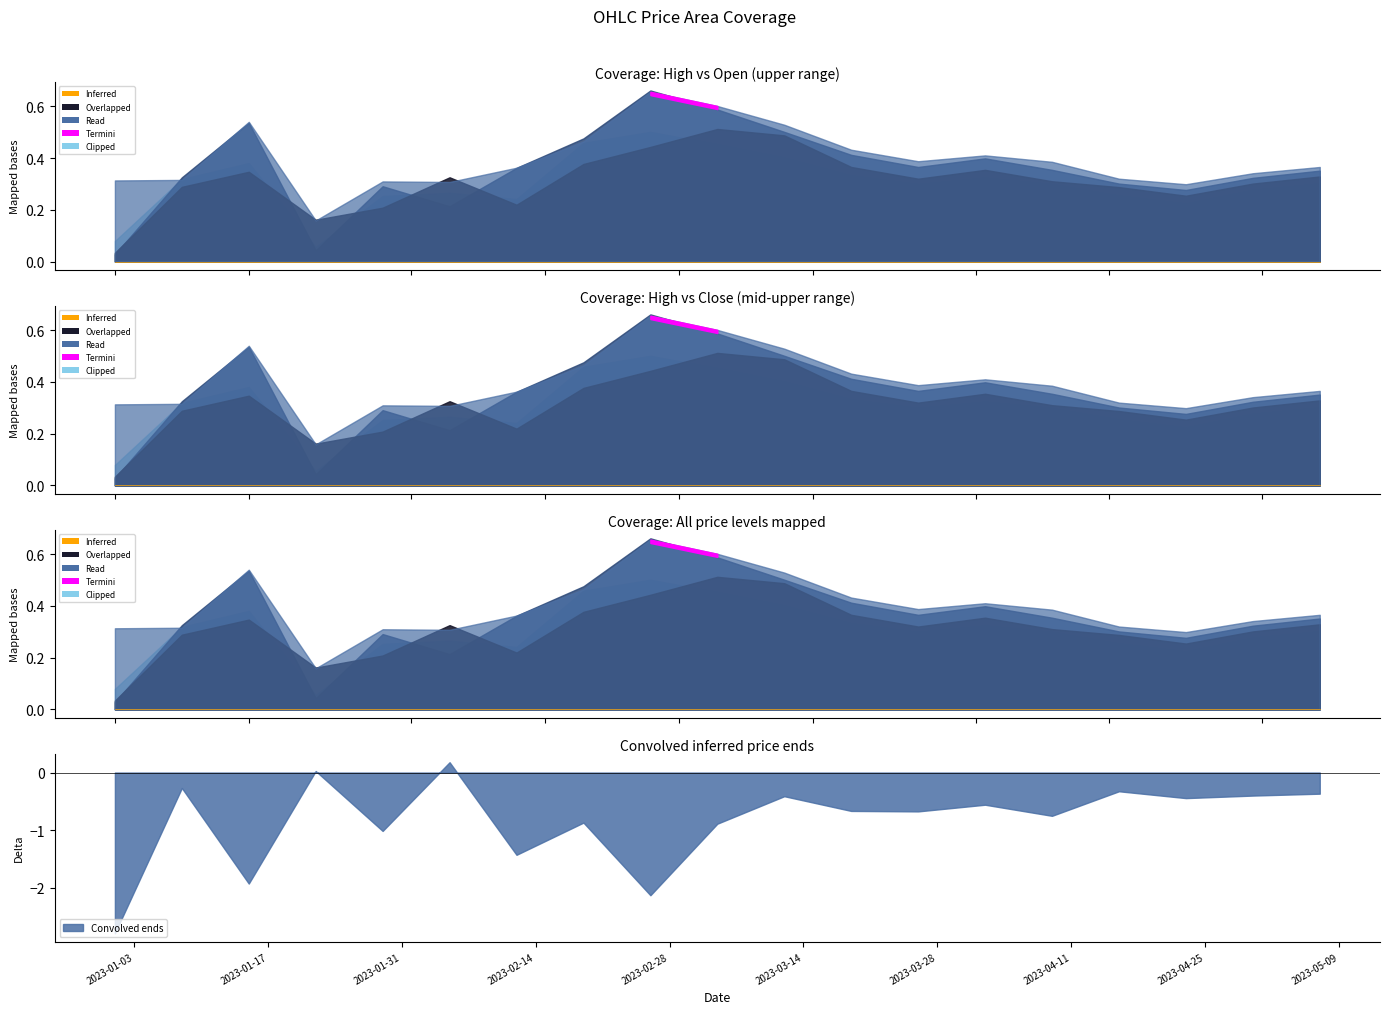

How many lines are shown in the chart?

4